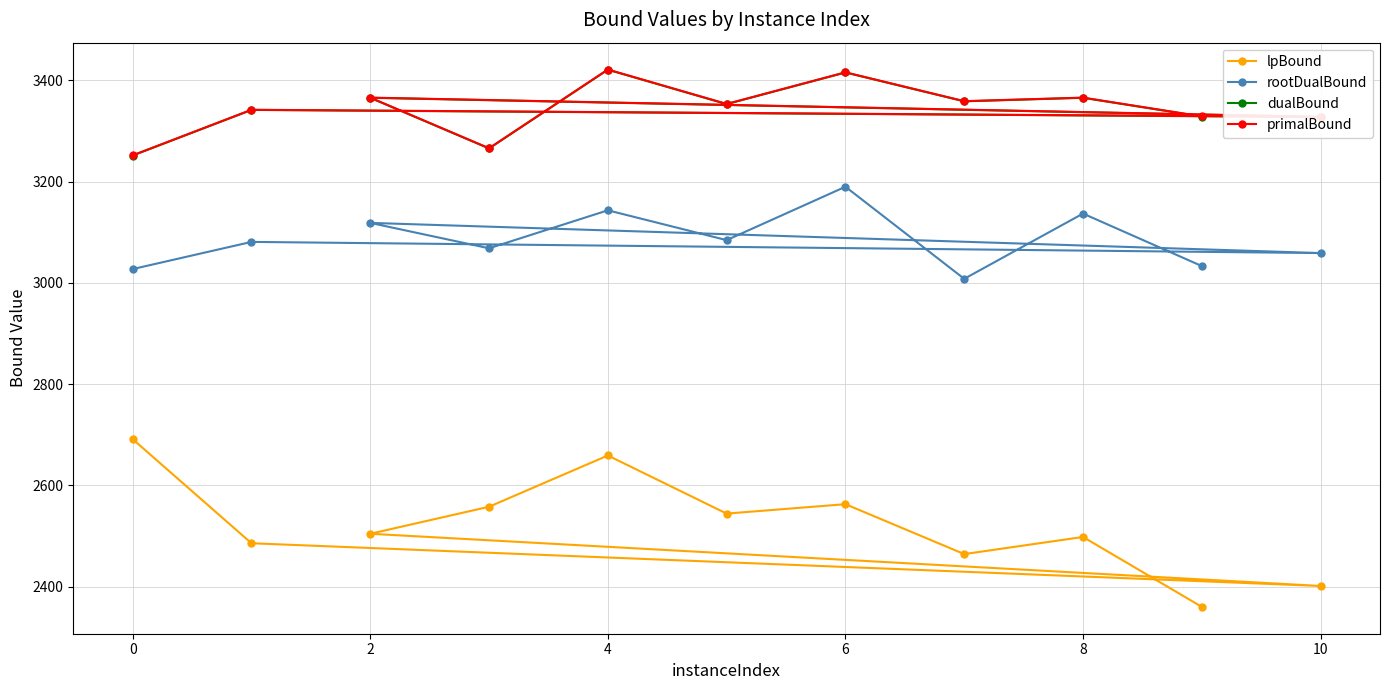

True or false: primalBound and dualBound intersect in this chart.

False